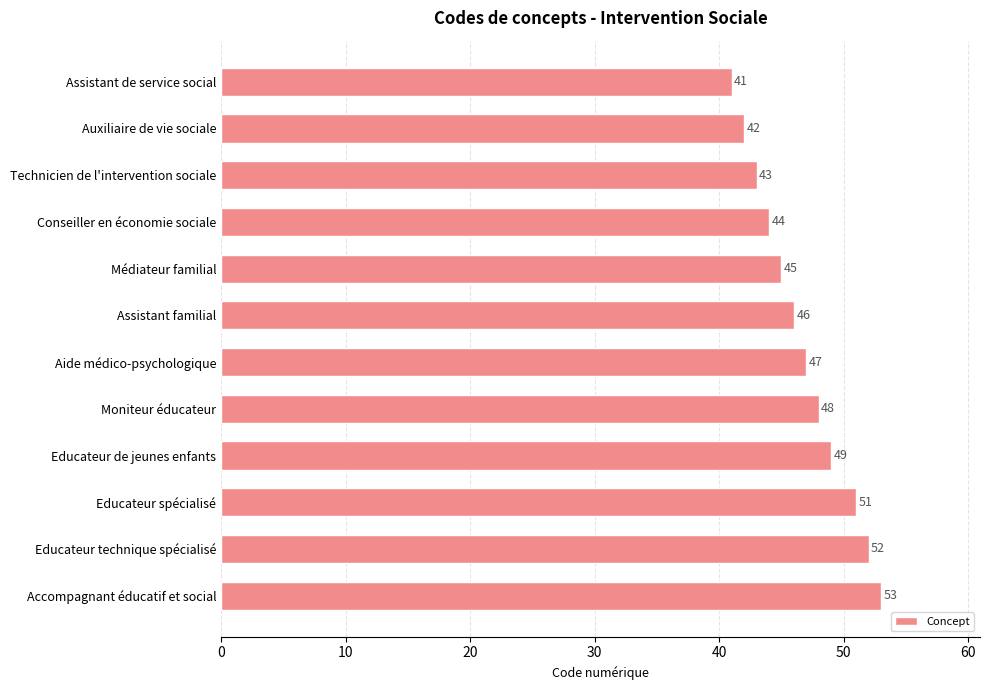

What is the change in value from Conseiller en économie sociale to Educateur technique spécialisé?

+8